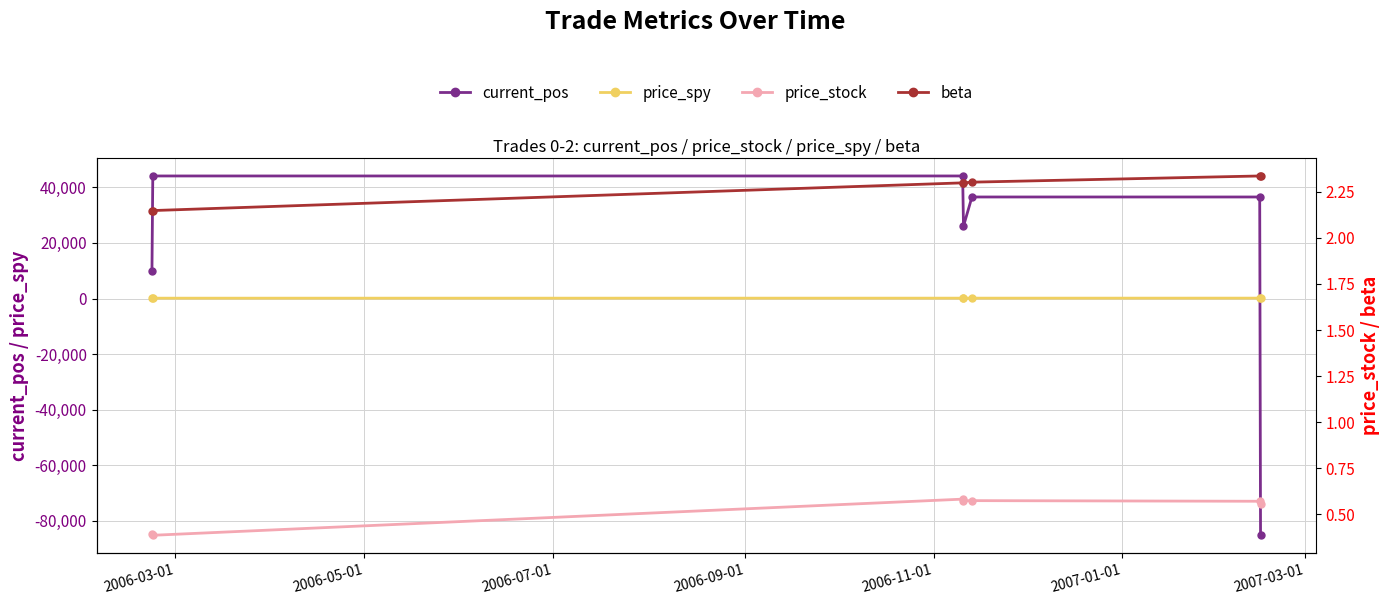

How many times do price_spy and current_pos cross each other?

1